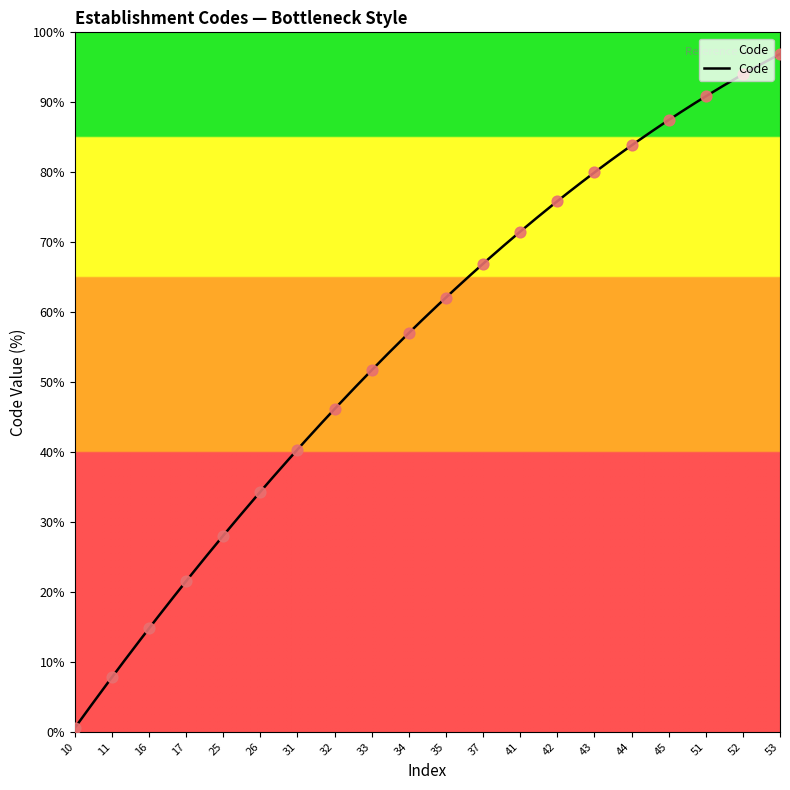

What is the change in value from 10 to 31?

+39.8